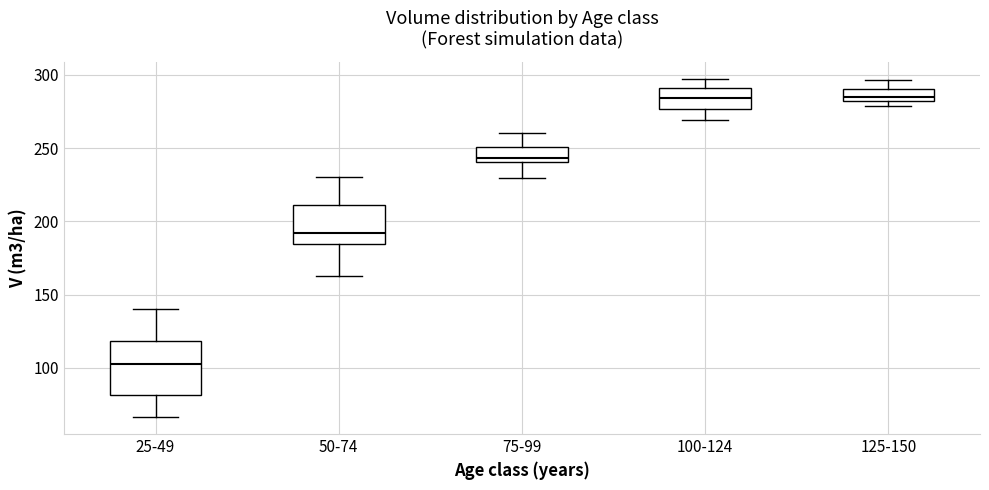

Where does the median line of the box for 125-150 sit on the y-axis? The values are not printed on the chart, so give them approximately, as read against the axis.

285